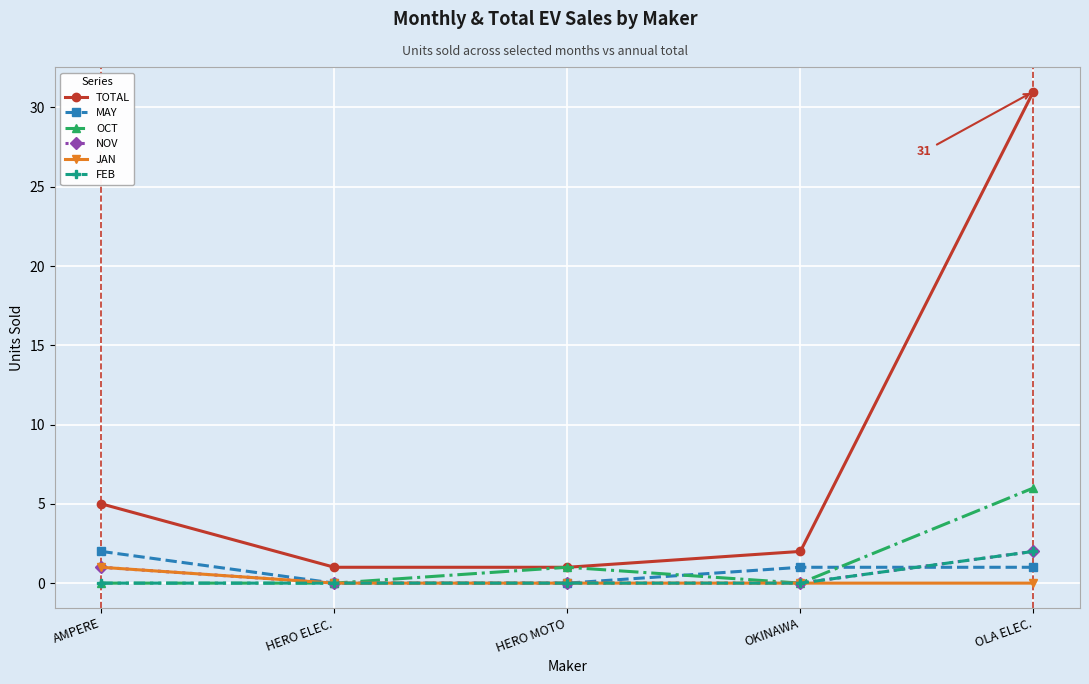

Which category has the highest value in the MAY series?

AMPERE